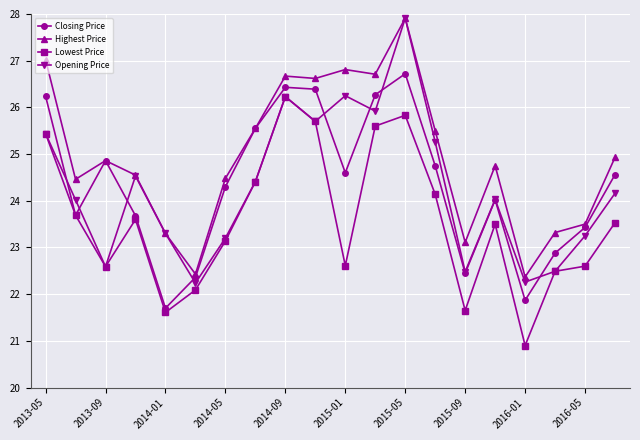

Which series has the largest range (max minus min)?

Opening Price